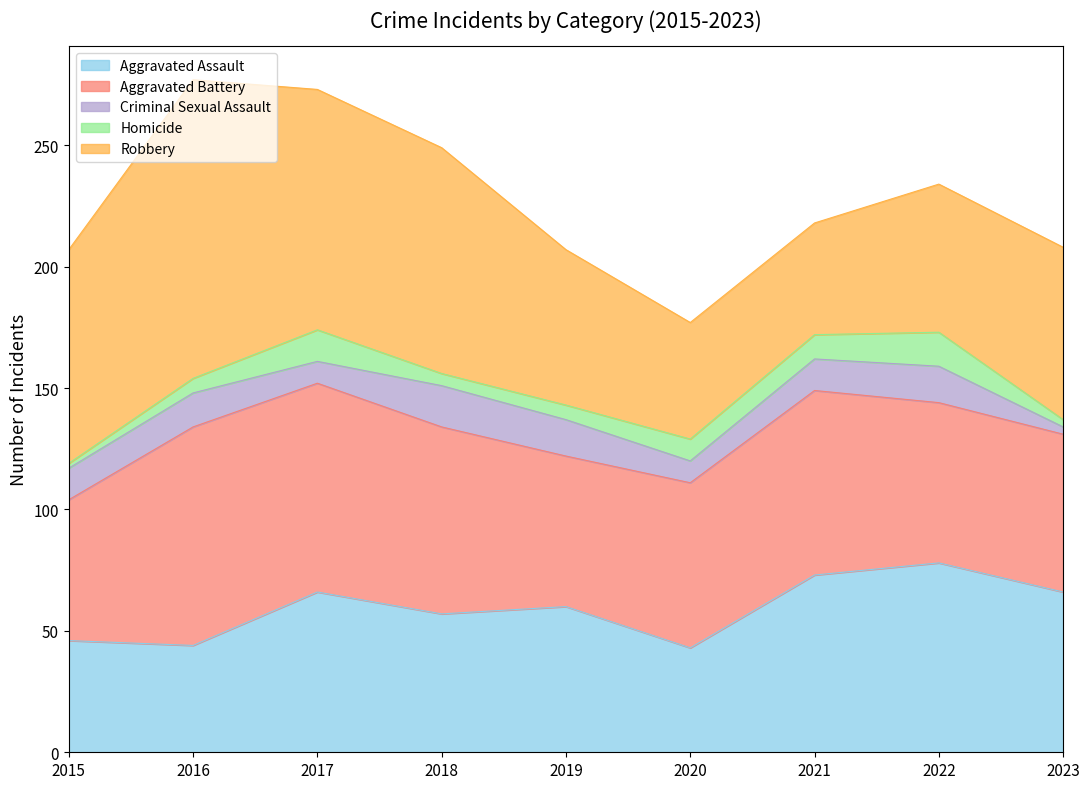

What is the minimum value for Criminal Sexual Assault?

3